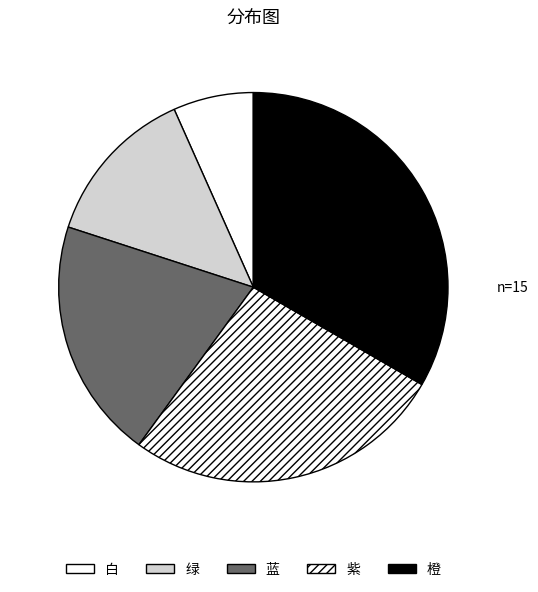

How many slices are in this pie chart?

5